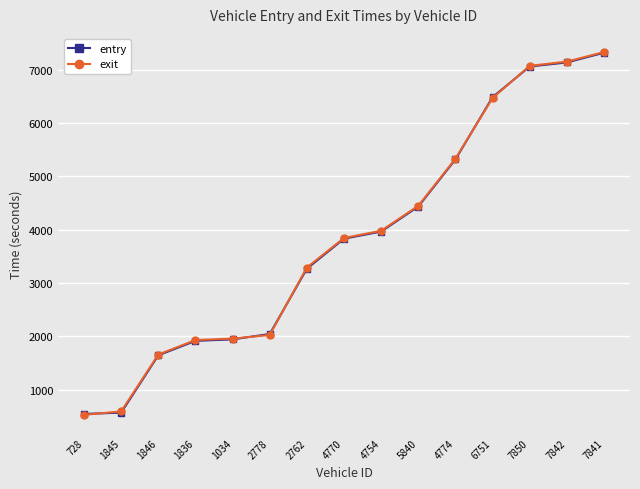

The value of exit at 7841 is 4422.2. True or false?

False